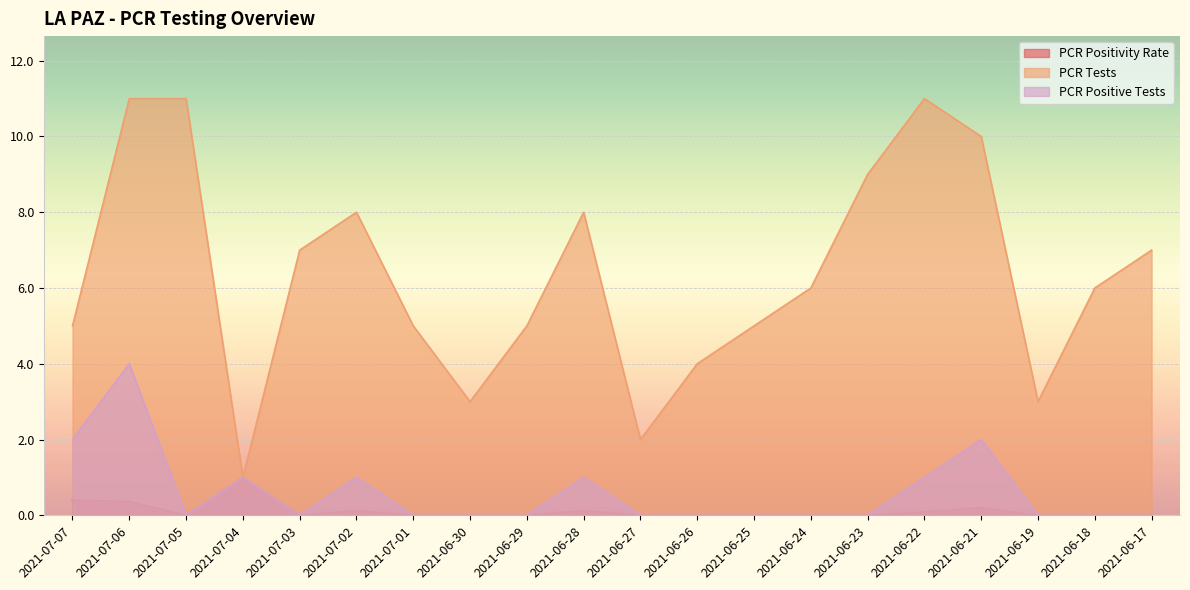

Count the number of data series in this chart.

3